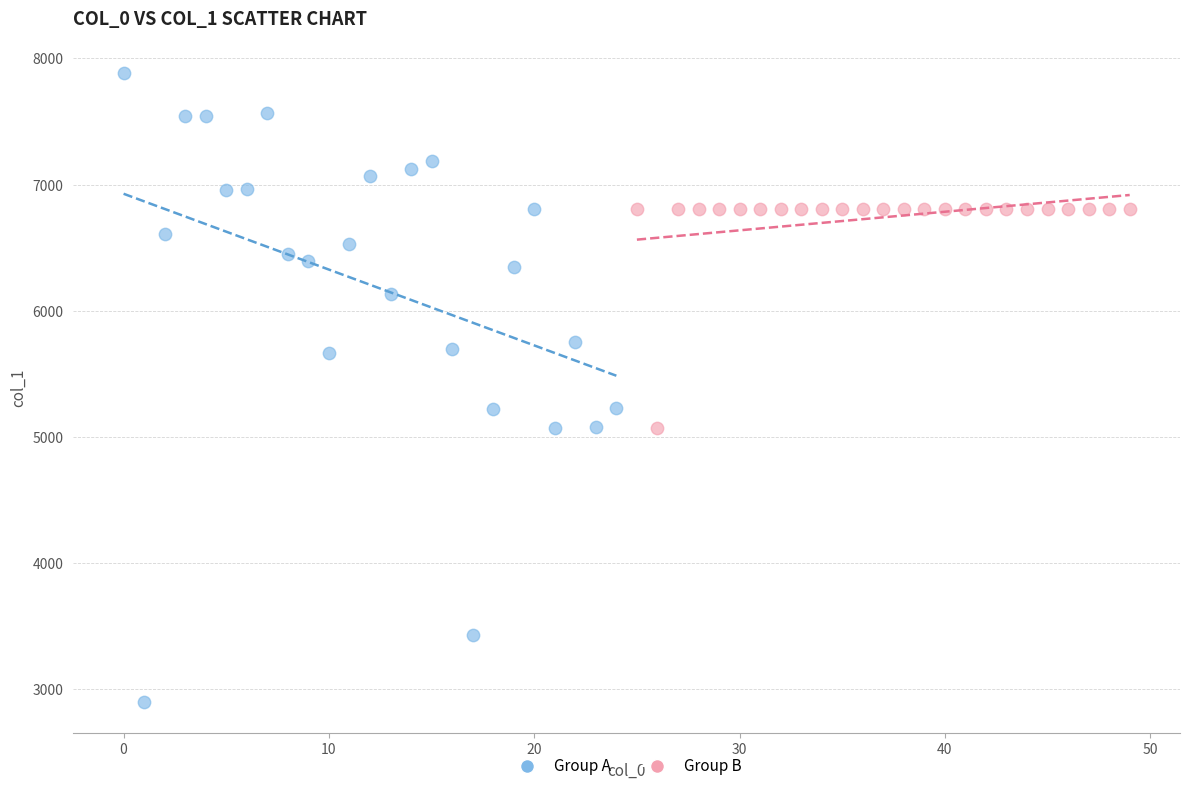

Which series contains the highest Y value?

Group A